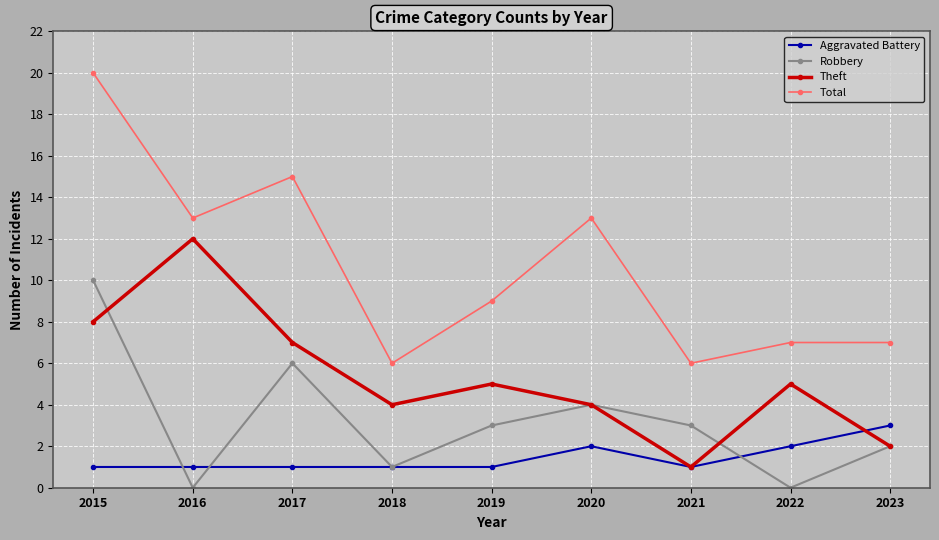

True or false: Total and Theft cross at least once.

False